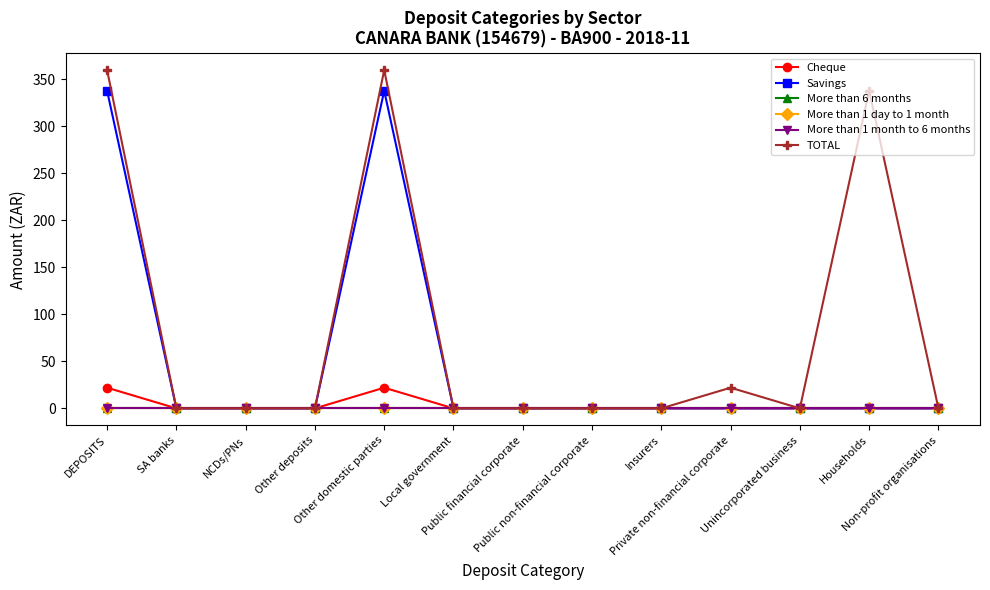

Which series has the largest total across all categories?

TOTAL